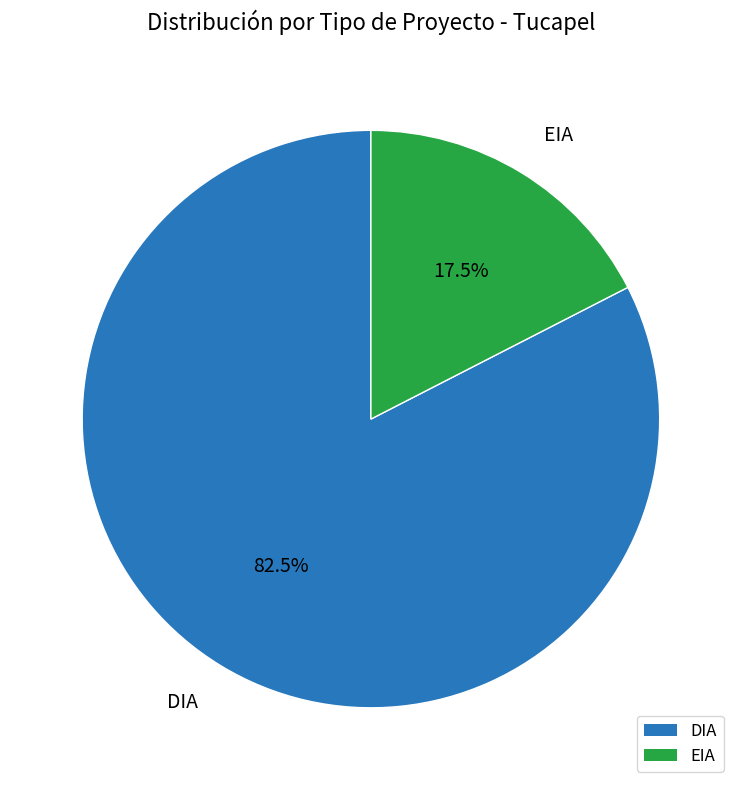

Rank the categories by value from highest to lowest.

DIA, EIA